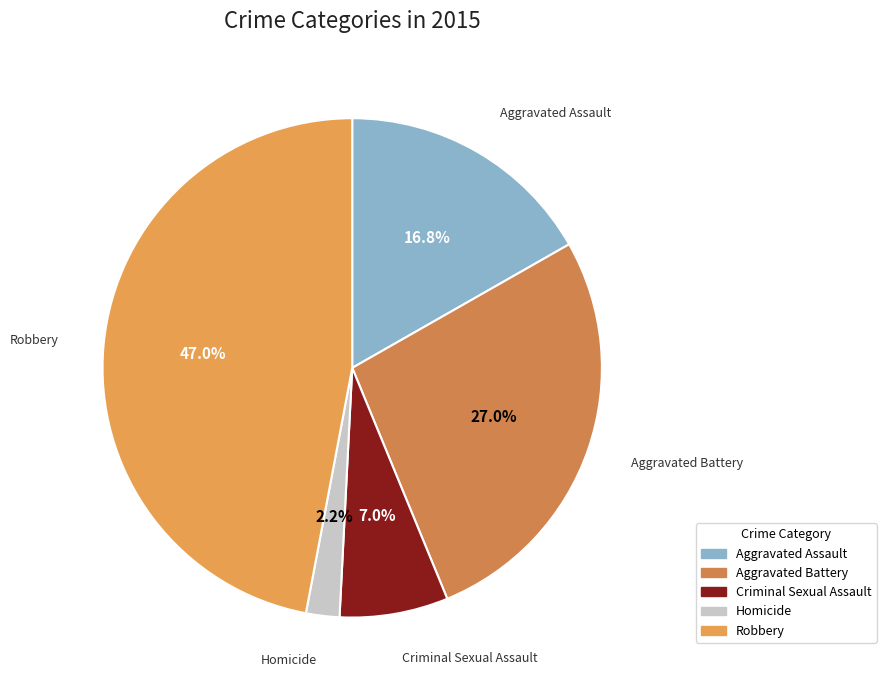

What percentage is the Homicide slice, to the nearest percent?

2%